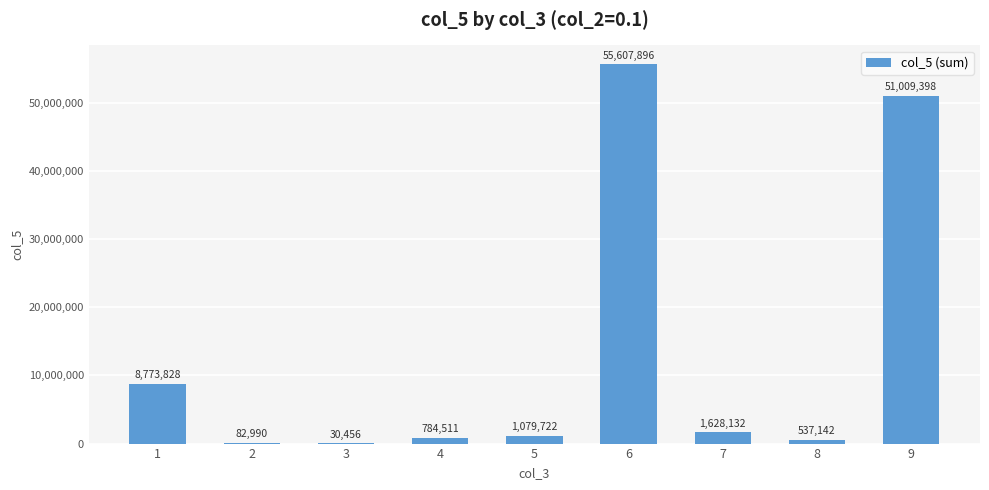

Count the number of data series in this chart.

1